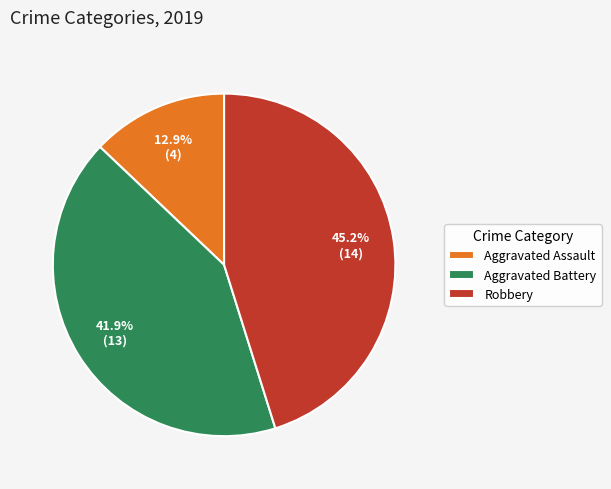

Combined, do Aggravated Battery and Aggravated Assault account for over 50%?

Yes